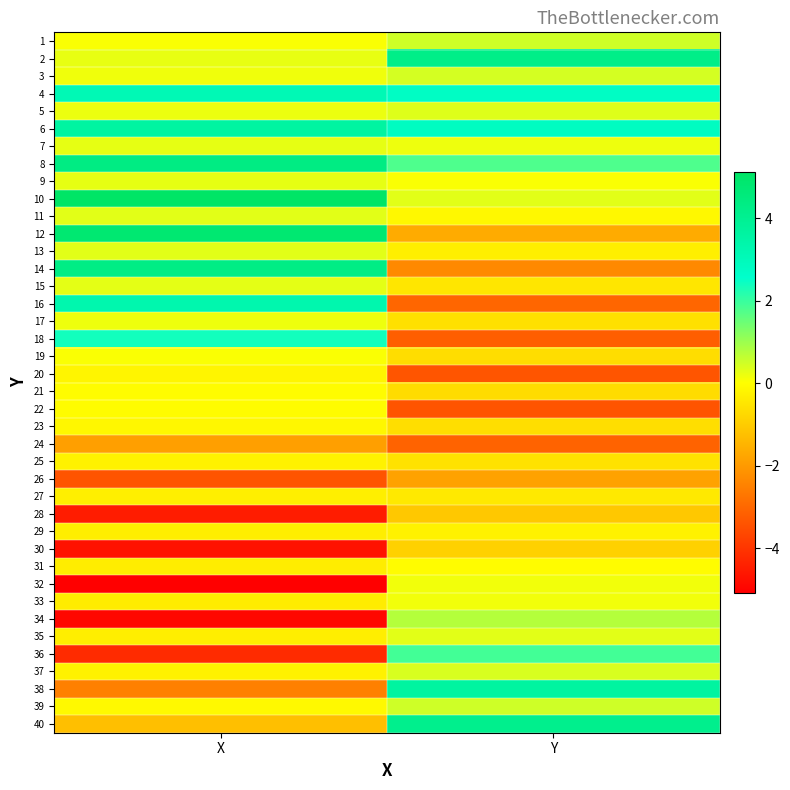

Reading right to left, list all the values displayed in this chart.

1: Y=0.5	X=0.1
2: Y=4.2	X=0.2
3: Y=0.4	X=0.2
4: Y=2.8	X=3.1
5: Y=0.3	X=0.2
6: Y=2.8	X=3.6
7: Y=0.2	X=0.3
8: Y=1.8	X=4.4
9: Y=0.1	X=0.3
10: Y=0.3	X=5.1
11: Y=-0.1	X=0.3
12: Y=-1.6	X=4.8
13: Y=-0.3	X=0.3
14: Y=-2.3	X=4.3
15: Y=-0.5	X=0.3
16: Y=-3.0	X=3.3
17: Y=-0.6	X=0.2
18: Y=-3.2	X=2.4
19: Y=-0.7	X=0.1
20: Y=-3.4	X=-0.2
21: Y=-0.7	X=-0.0
22: Y=-3.4	X=-0.0
23: Y=-0.6	X=-0.1
24: Y=-3.1	X=-1.9
25: Y=-0.6	X=-0.2
26: Y=-1.8	X=-3.4
27: Y=-0.4	X=-0.3
28: Y=-1.1	X=-4.5
29: Y=-0.2	X=-0.3
30: Y=-0.9	X=-4.7
31: Y=-0.0	X=-0.3
32: Y=0.1	X=-5.1
33: Y=0.1	X=-0.4
34: Y=0.8	X=-4.9
35: Y=0.3	X=-0.3
36: Y=1.9	X=-4.2
37: Y=0.4	X=-0.2
38: Y=3.7	X=-2.5
39: Y=0.5	X=-0.1
40: Y=4.1	X=-1.3